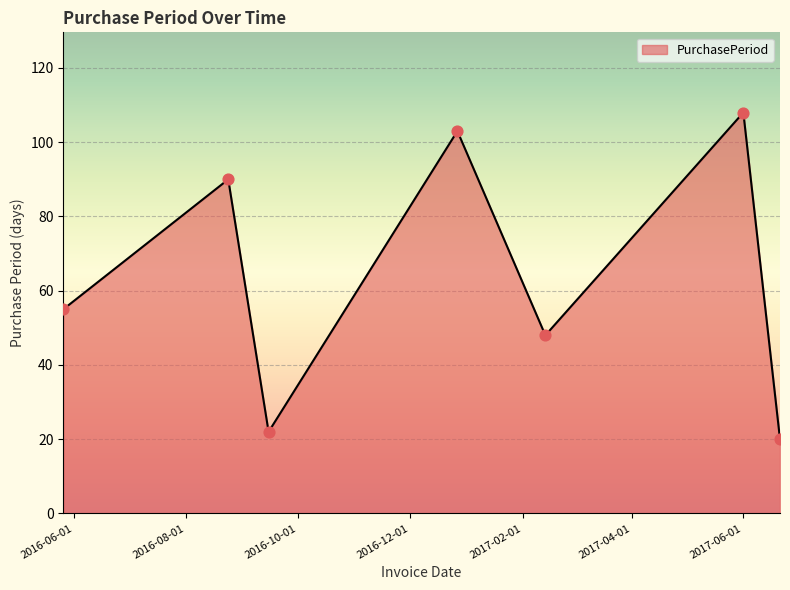

What is the greatest value displayed?

108